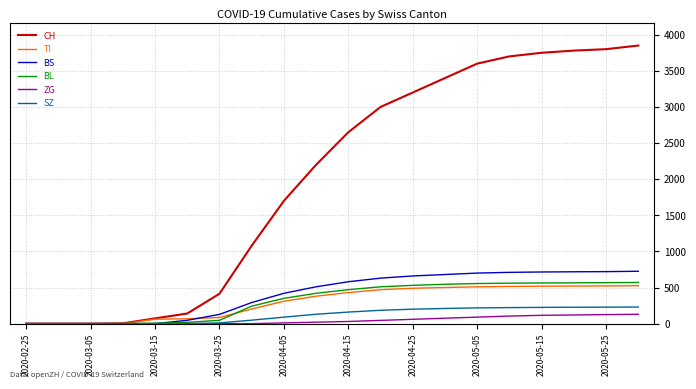

Which series has the widest spread of values?

CH